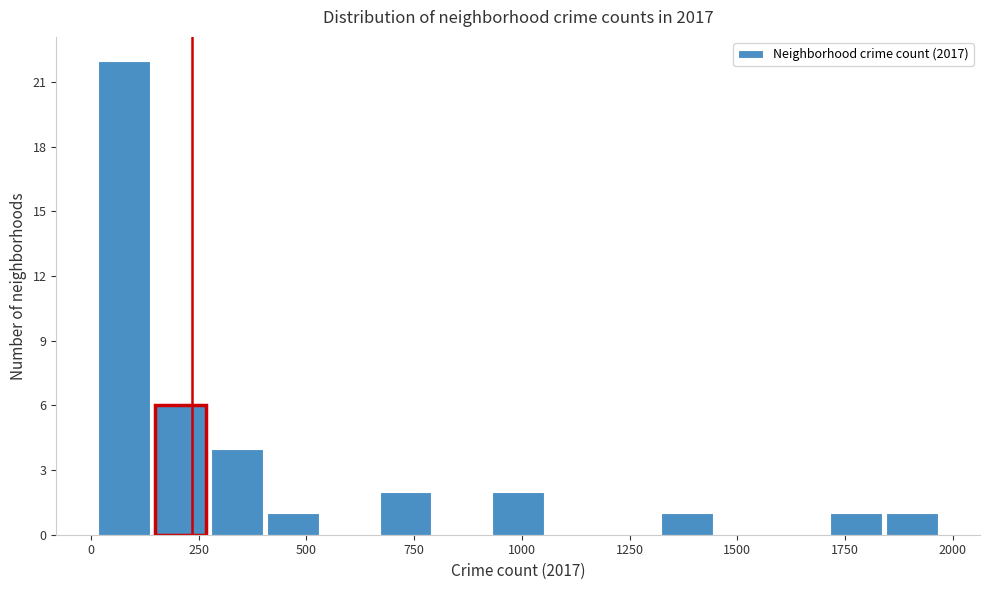

Around what value on the x-axis is the tallest bar? Give the approximate position of its centre, as read against the axis.

100